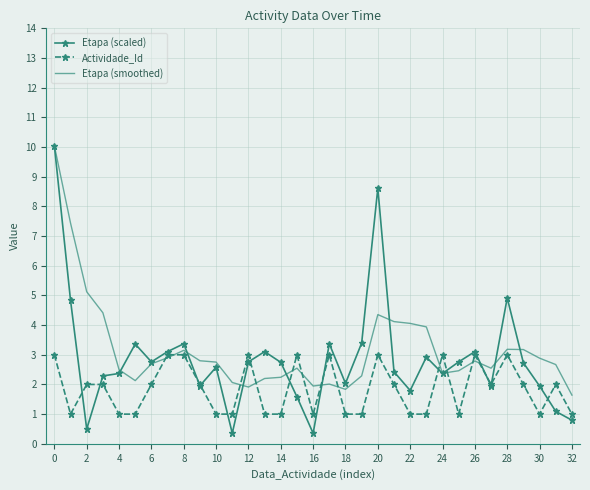

What is the maximum value for Etapa (scaled)?

10.0